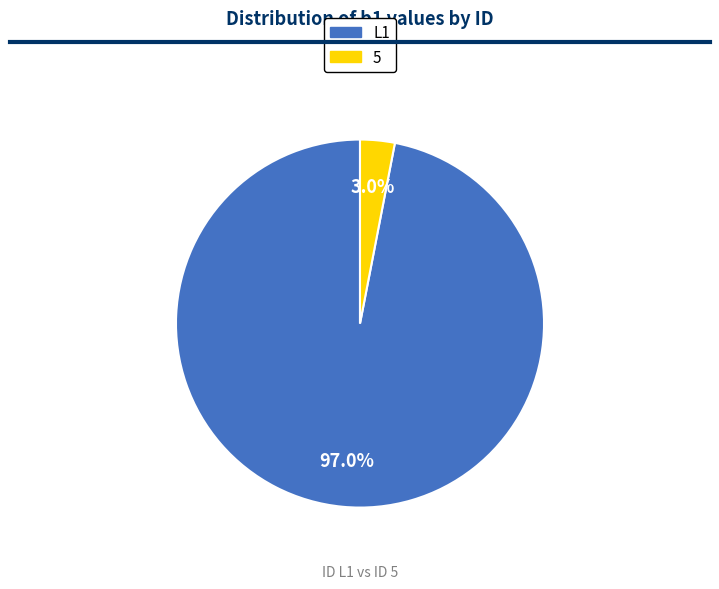

Which slice is the smallest?

5